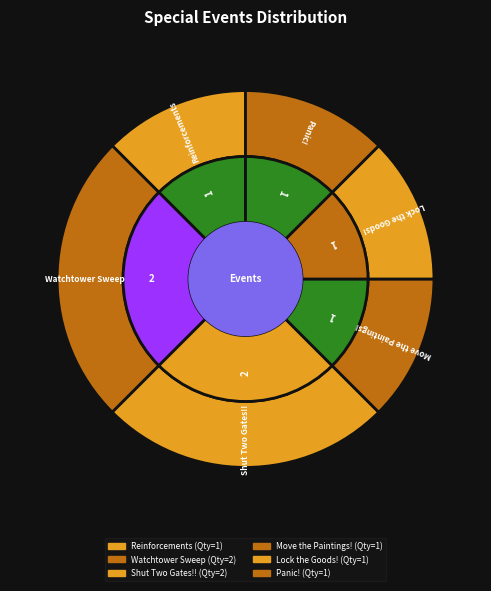

To the nearest percent, what percentage of the pie is Move the Paintings!?

12%